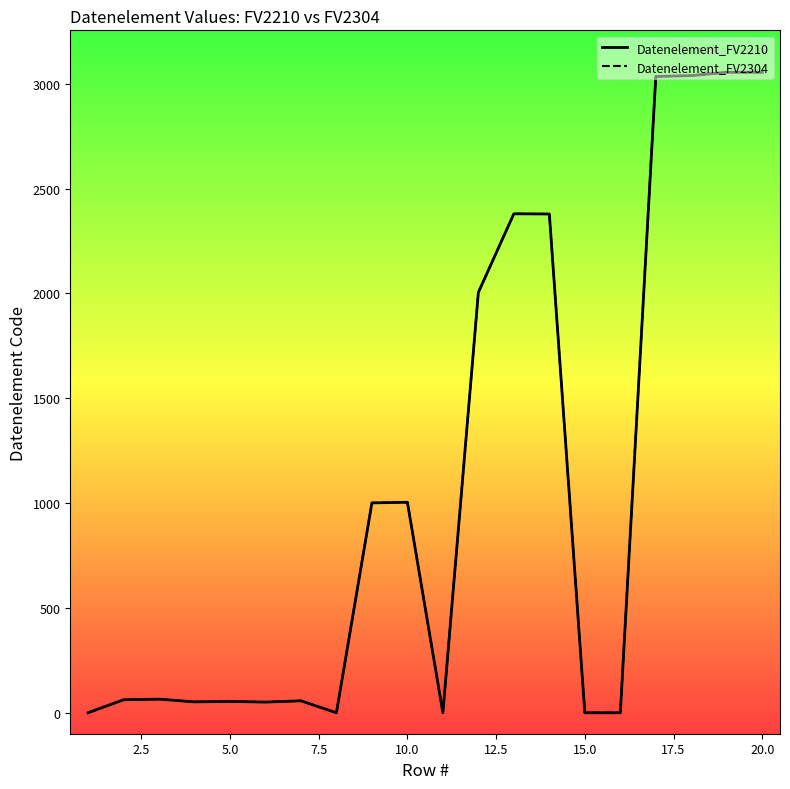

Does the chart have visible grid lines?

No